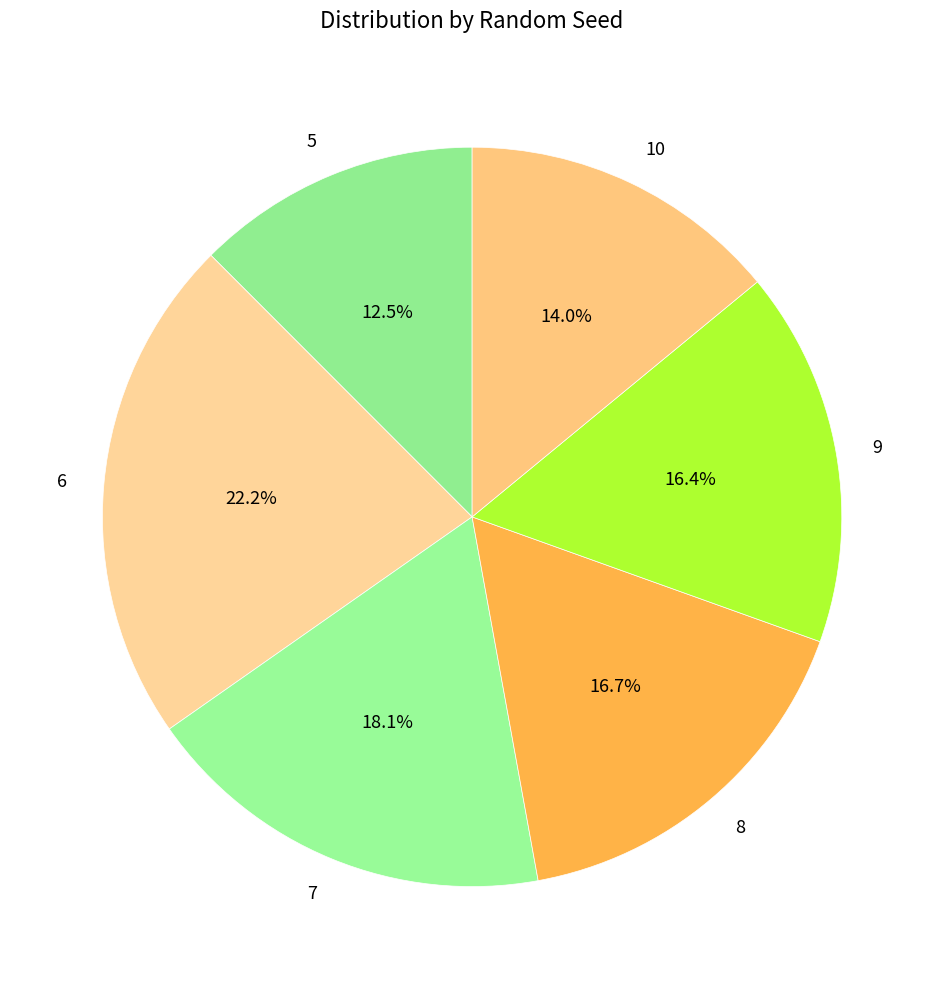

Approximately how many times larger is the value at 8 compared to 5?

1.3